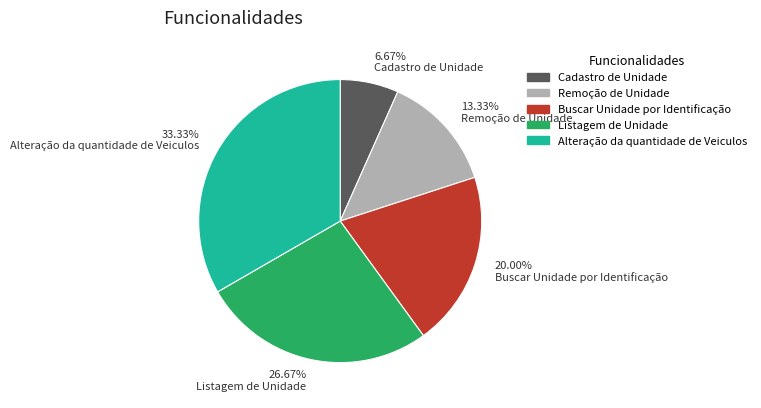

Which slice is the largest?

33.33% Alteração da quantidade de Veiculos